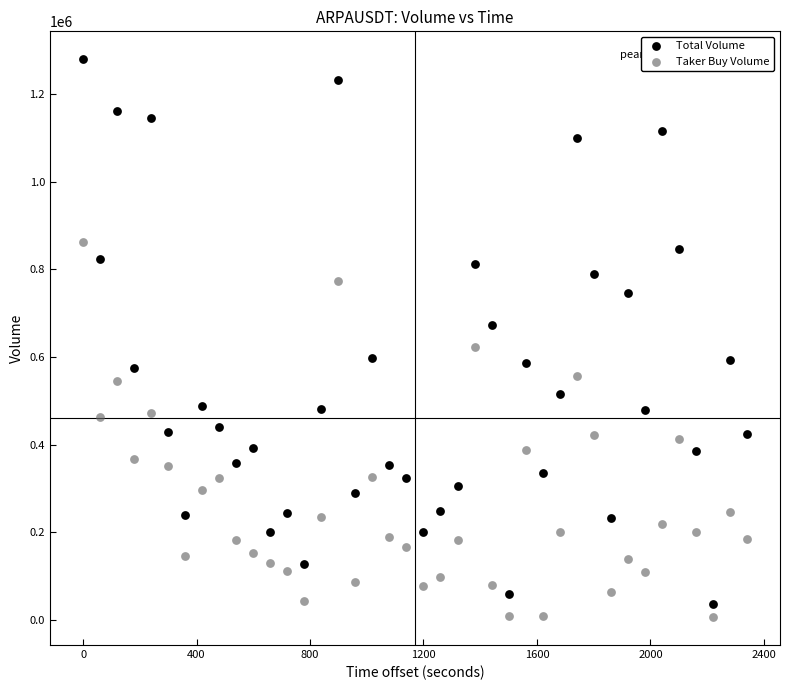

What is the X range (max minus min) for the scatter plot?

2340